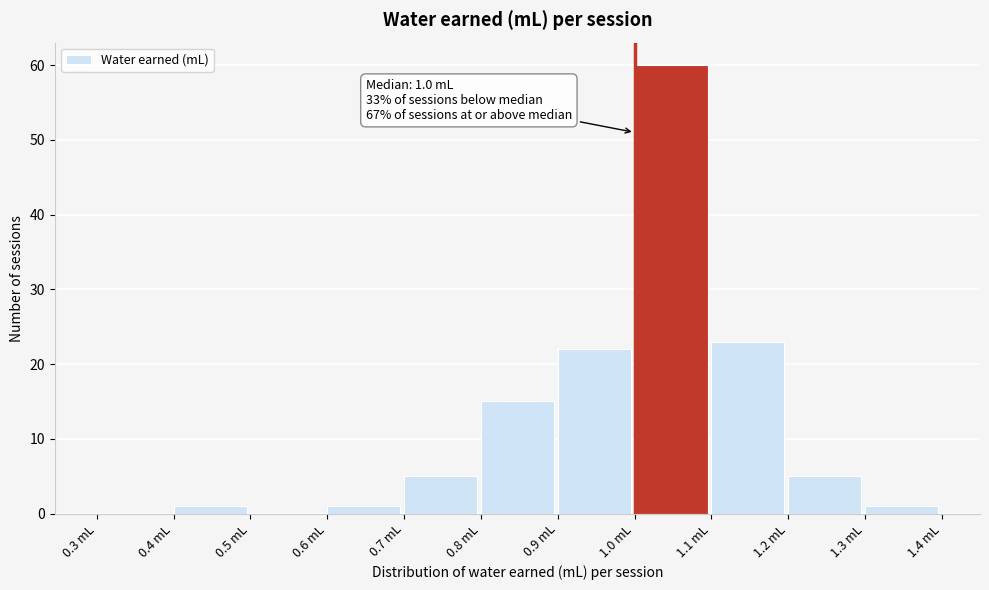

Over which range of the x-axis is the bar tallest?

1.0 to 1.1